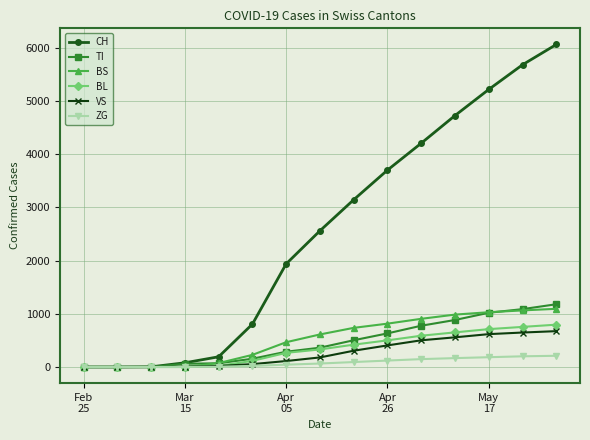

Which series has the widest spread of values?

CH